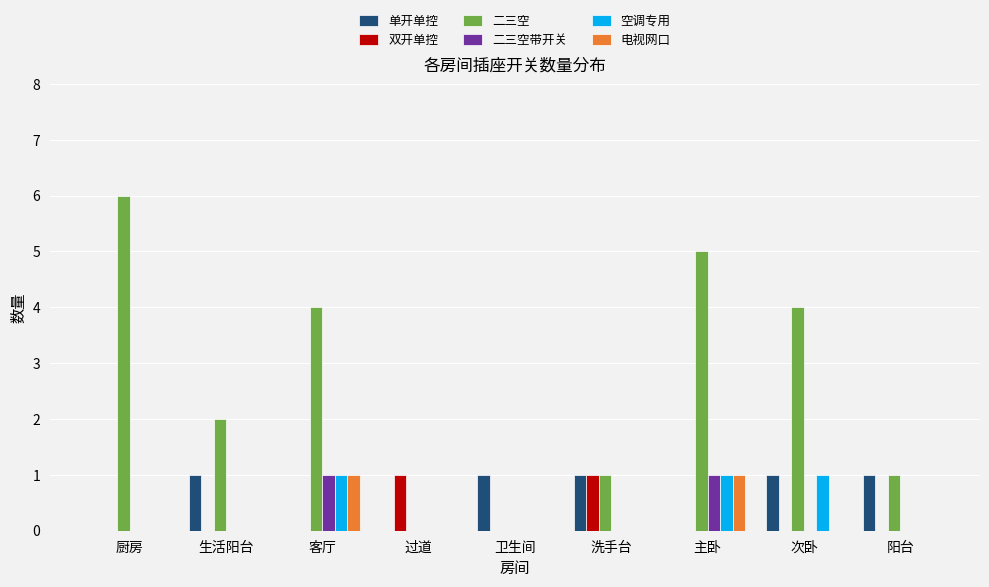

What is the greatest value displayed?

6